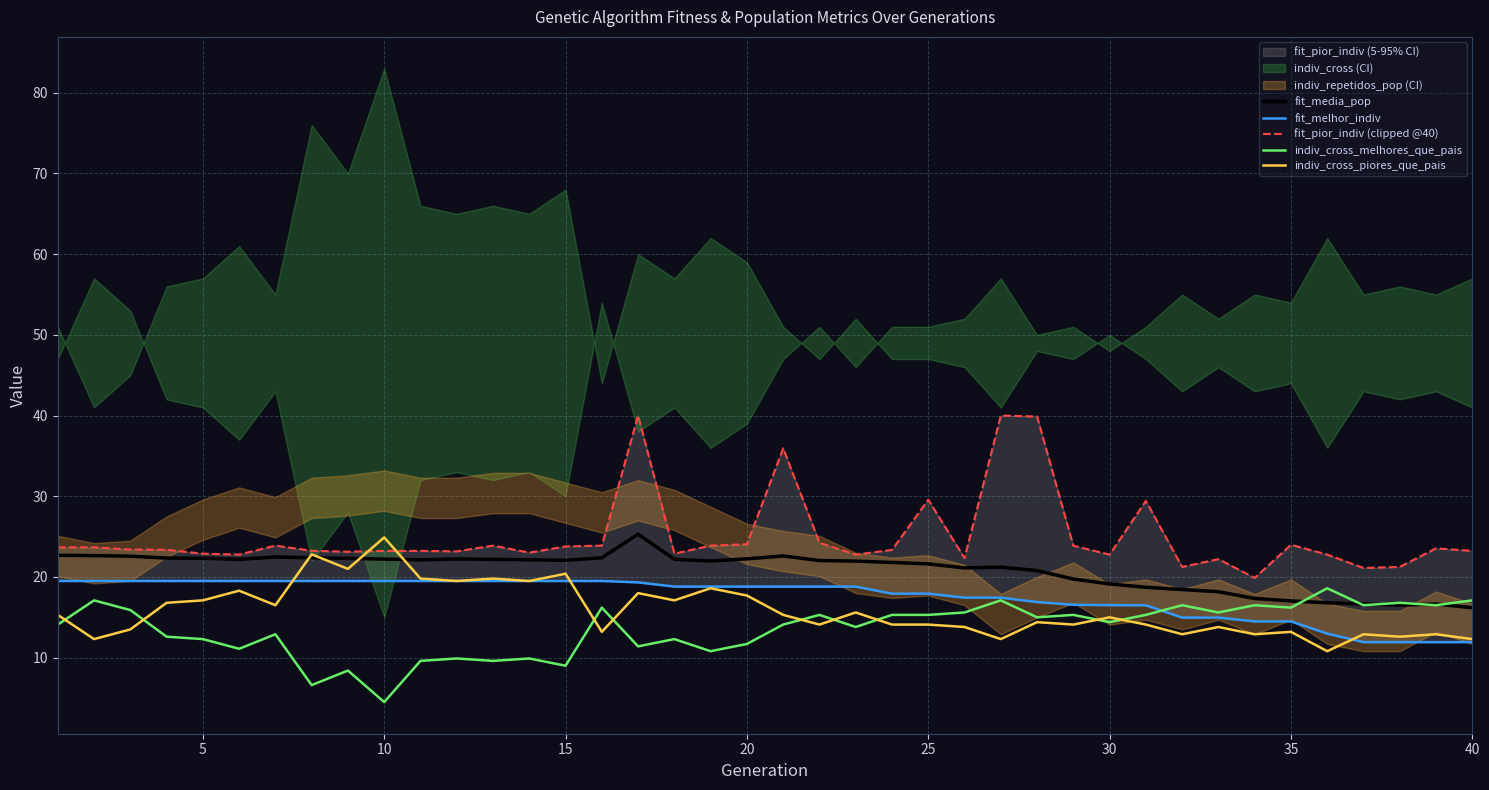

Is it true that indiv_cross_melhores_que_pais equals 9.7 at 25?

False